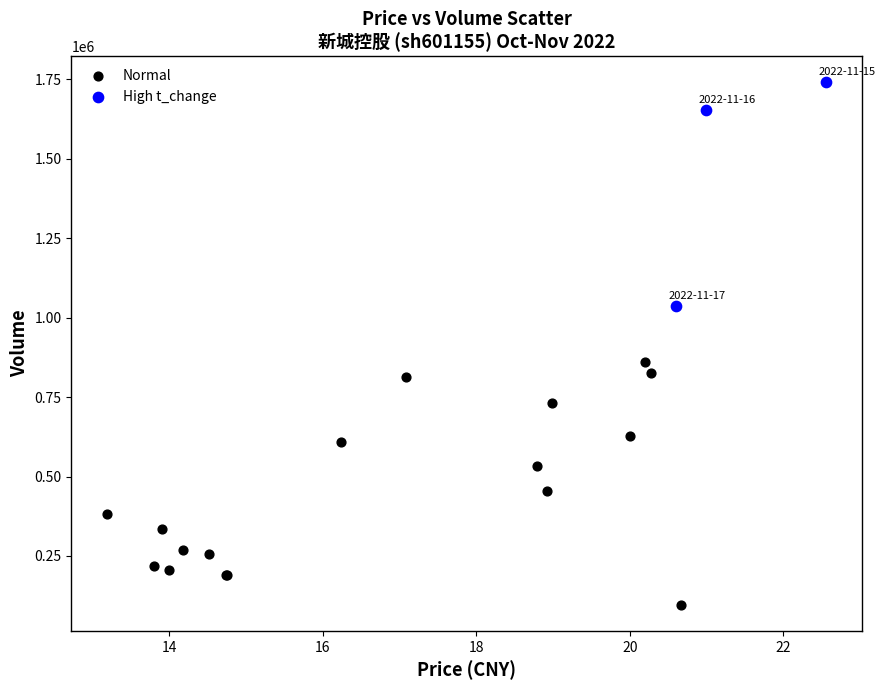

What are all the series names shown in the legend?

Normal, High t_change